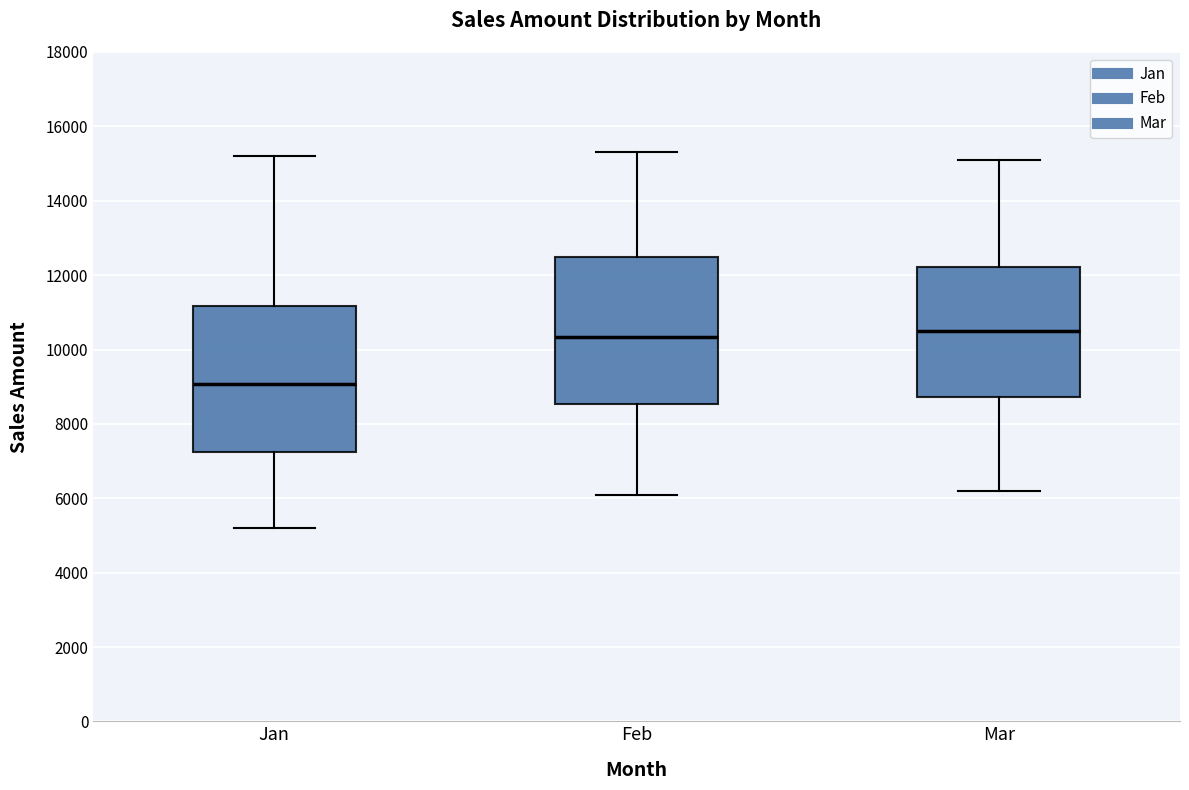

Where is the upper edge of the box for Mar on the y-axis? The values are not printed on the chart, so give them approximately, as read against the axis.

12200